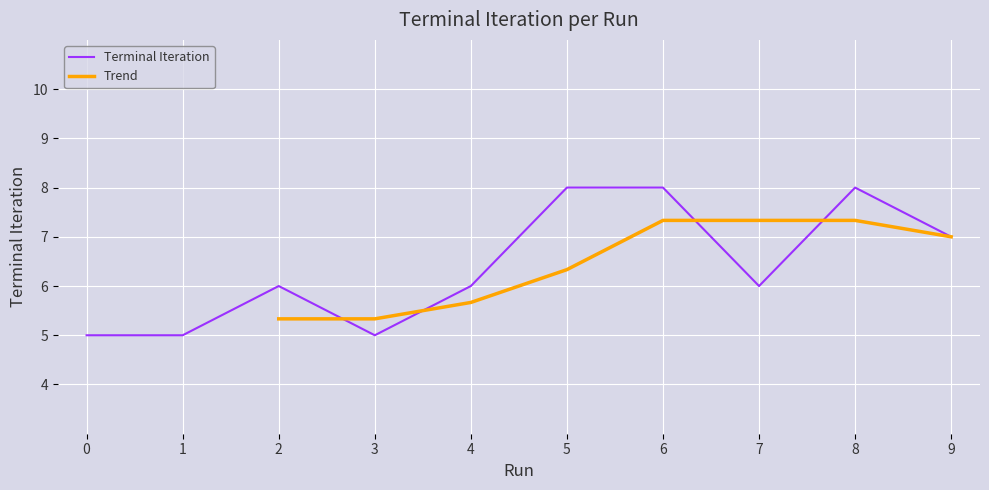

List the labels in order of value, smallest first.

0, 1, 3, 2, 4, 7, 9, 5, 6, 8